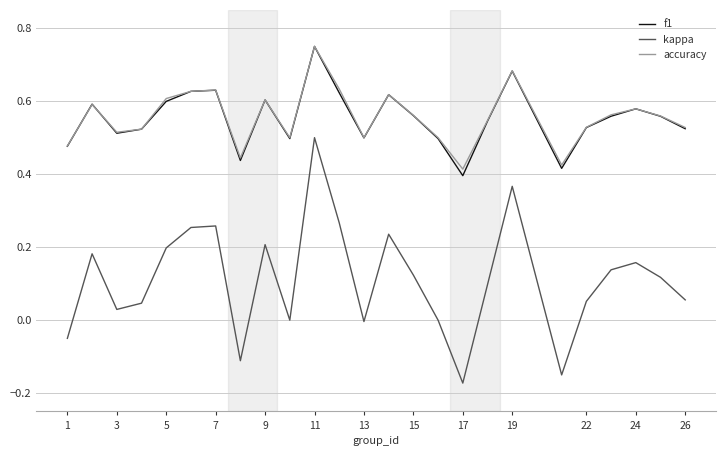

Which series has the largest range (max minus min)?

kappa